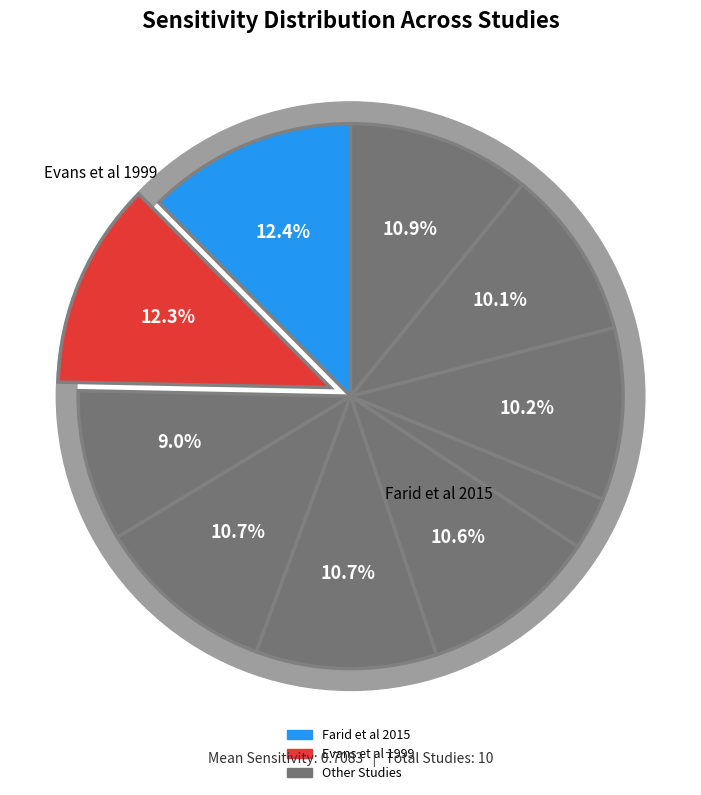

Is the sum of Evans et al 1999 and Weisleder et al 2009 greater than half?

No